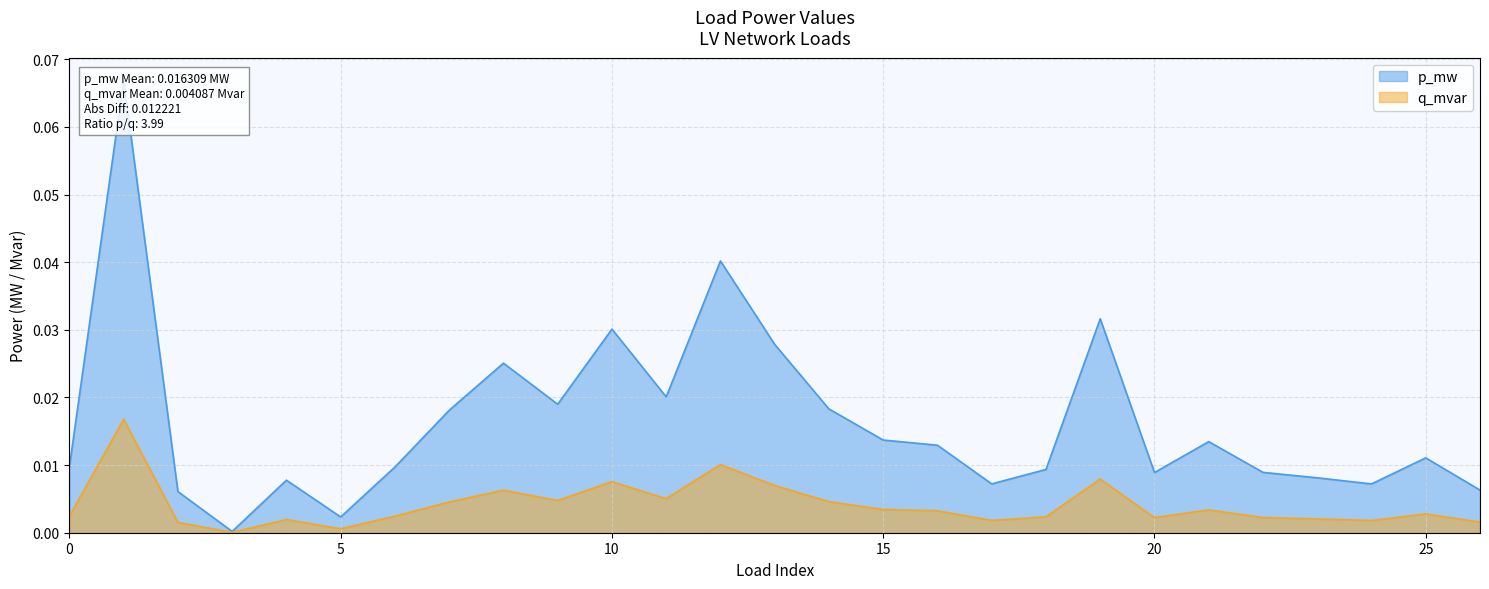

Count the number of data series in this chart.

2